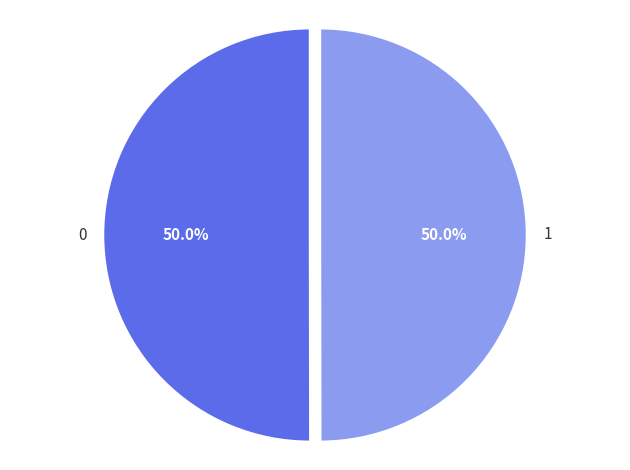

What percentage do 1 and 0 together represent?

100.0%